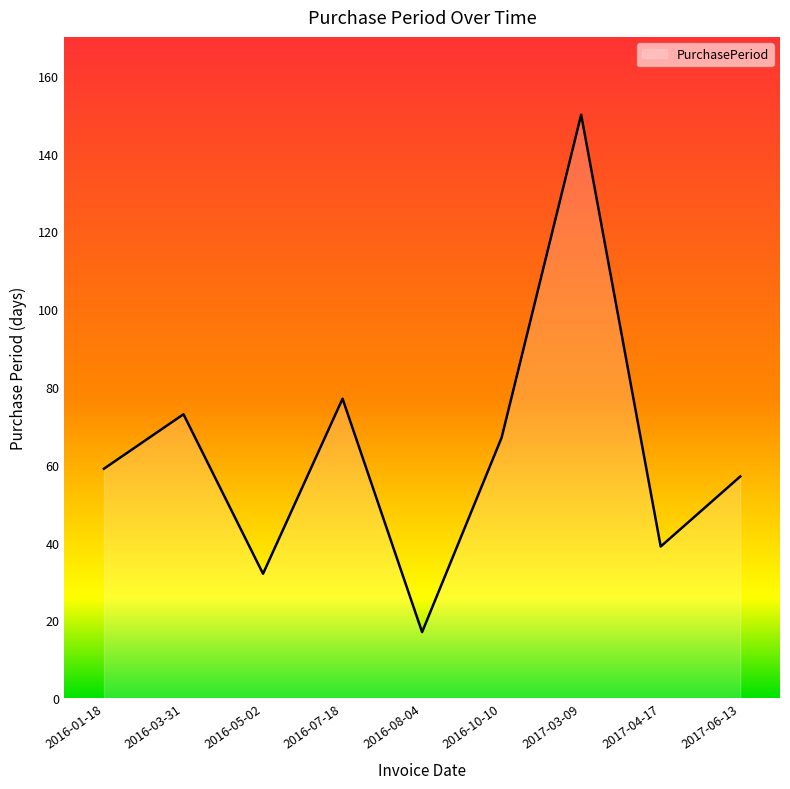

What is the sum of all values?

571